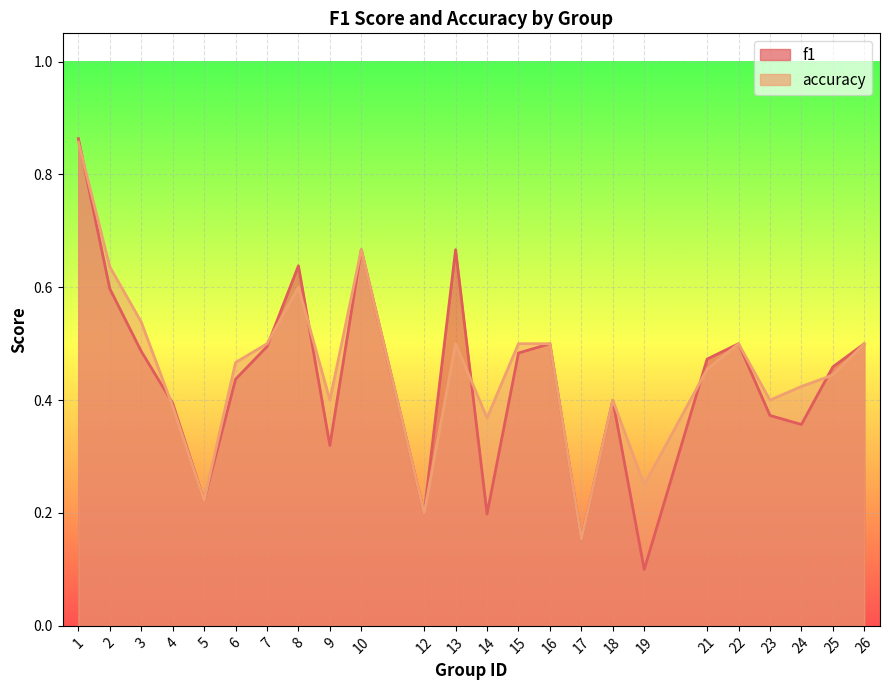

Between 5 and 24, which series saw the biggest shift?

accuracy